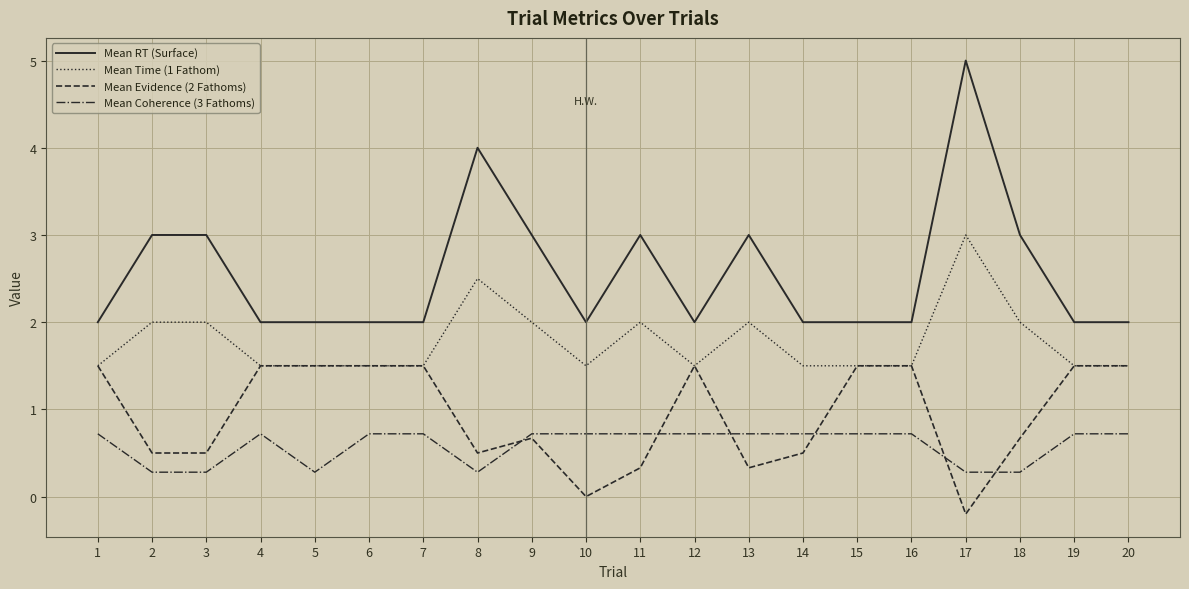

True or false: Mean Evidence (2 Fathoms) and Mean RT (Surface) intersect in this chart.

False